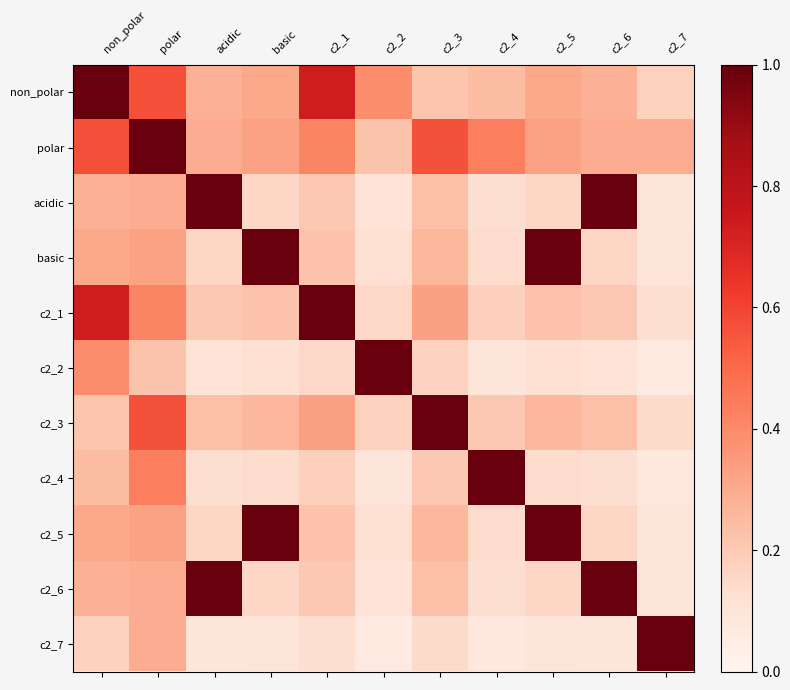

Reading left to right, extract all data points from this chart.

non_polar: non_polar=1.0	polar=0.6	acidic=0.3	basic=0.3	c2_1=0.7	c2_2=0.4	c2_3=0.2	c2_4=0.2	c2_5=0.3	c2_6=0.3	c2_7=0.2
polar: non_polar=0.6	polar=1.0	acidic=0.3	basic=0.3	c2_1=0.4	c2_2=0.2	c2_3=0.6	c2_4=0.4	c2_5=0.3	c2_6=0.3	c2_7=0.3
acidic: non_polar=0.3	polar=0.3	acidic=1.0	basic=0.2	c2_1=0.2	c2_2=0.1	c2_3=0.2	c2_4=0.1	c2_5=0.2	c2_6=1.0	c2_7=0.1
basic: non_polar=0.3	polar=0.3	acidic=0.2	basic=1.0	c2_1=0.2	c2_2=0.1	c2_3=0.3	c2_4=0.1	c2_5=1.0	c2_6=0.2	c2_7=0.1
c2_1: non_polar=0.7	polar=0.4	acidic=0.2	basic=0.2	c2_1=1.0	c2_2=0.2	c2_3=0.3	c2_4=0.2	c2_5=0.2	c2_6=0.2	c2_7=0.1
c2_2: non_polar=0.4	polar=0.2	acidic=0.1	basic=0.1	c2_1=0.2	c2_2=1.0	c2_3=0.2	c2_4=0.1	c2_5=0.1	c2_6=0.1	c2_7=0.1
c2_3: non_polar=0.2	polar=0.6	acidic=0.2	basic=0.3	c2_1=0.3	c2_2=0.2	c2_3=1.0	c2_4=0.2	c2_5=0.3	c2_6=0.2	c2_7=0.1
c2_4: non_polar=0.2	polar=0.4	acidic=0.1	basic=0.1	c2_1=0.2	c2_2=0.1	c2_3=0.2	c2_4=1.0	c2_5=0.1	c2_6=0.1	c2_7=0.1
c2_5: non_polar=0.3	polar=0.3	acidic=0.2	basic=1.0	c2_1=0.2	c2_2=0.1	c2_3=0.3	c2_4=0.1	c2_5=1.0	c2_6=0.2	c2_7=0.1
c2_6: non_polar=0.3	polar=0.3	acidic=1.0	basic=0.2	c2_1=0.2	c2_2=0.1	c2_3=0.2	c2_4=0.1	c2_5=0.2	c2_6=1.0	c2_7=0.1
c2_7: non_polar=0.2	polar=0.3	acidic=0.1	basic=0.1	c2_1=0.1	c2_2=0.1	c2_3=0.1	c2_4=0.1	c2_5=0.1	c2_6=0.1	c2_7=1.0